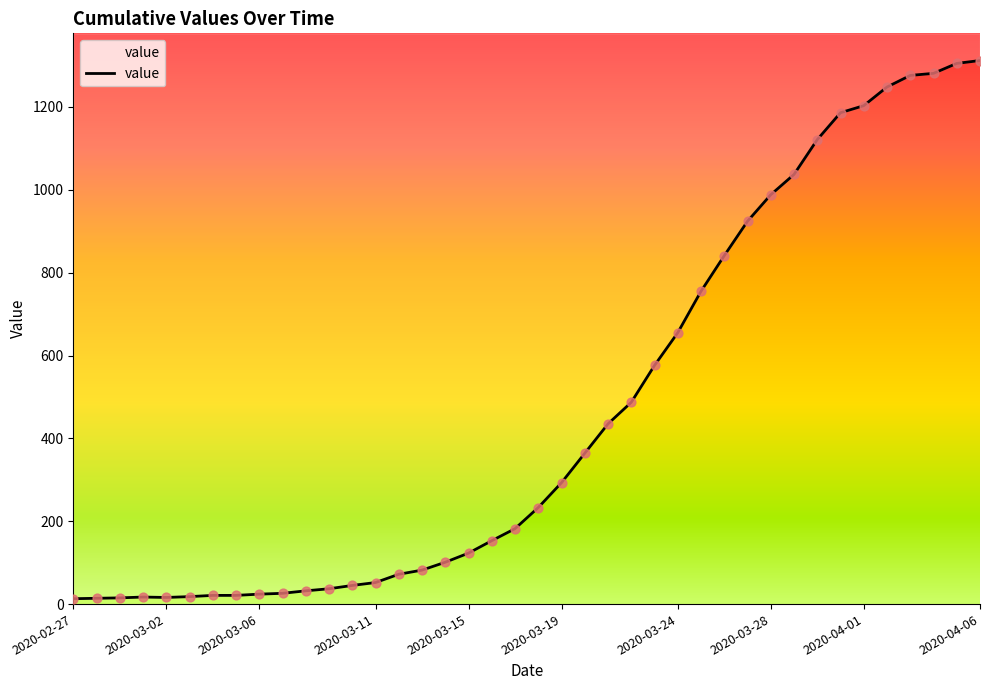

Which has a higher value, 2020-03-24 or 28?

28